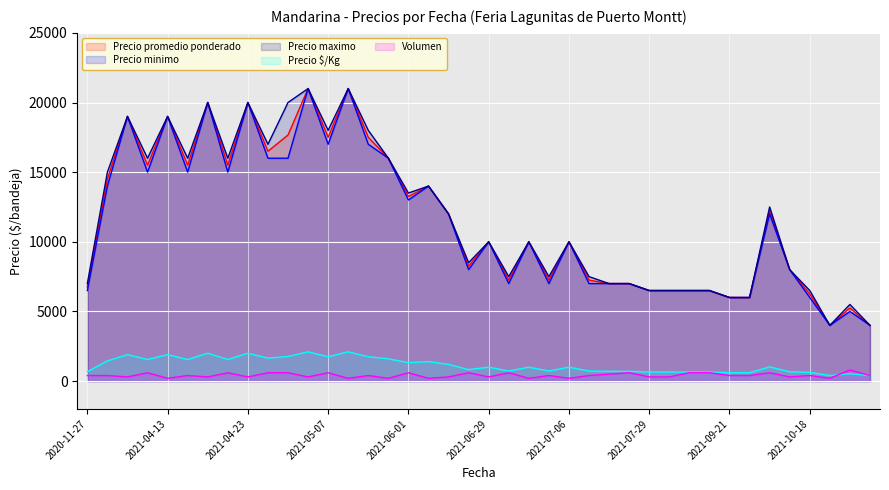

At which category is the sum across all series the highest?

2021-05-07